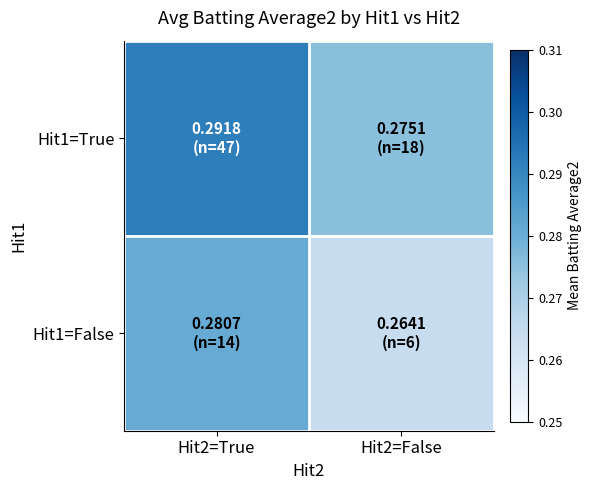

Reading right to left, list all the values displayed in this chart.

Hit1=True: Hit2=False=0.3	Hit2=True=0.3
Hit1=False: Hit2=False=0.3	Hit2=True=0.3